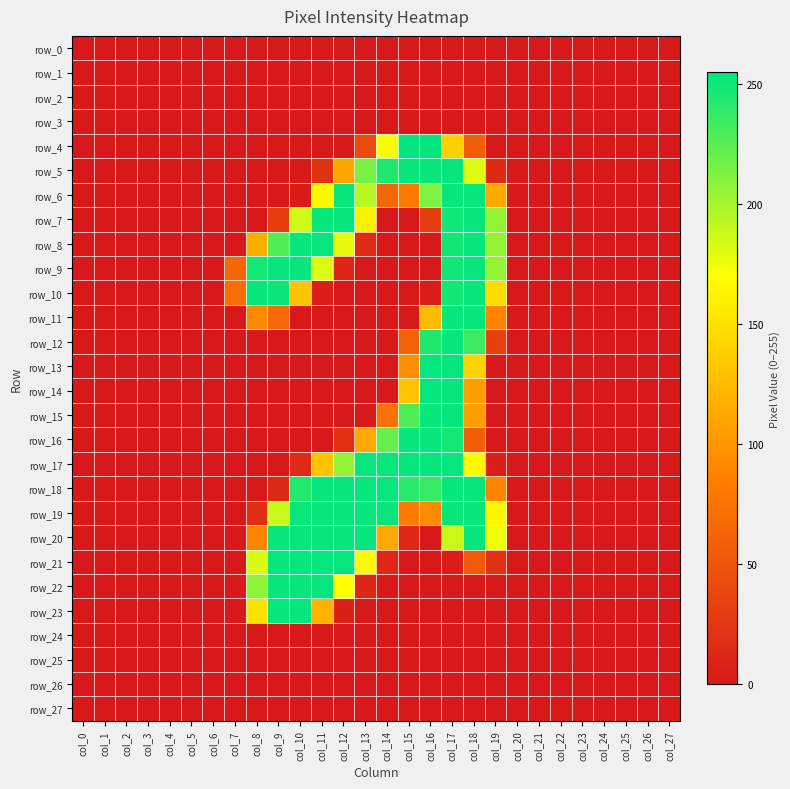

At how many categories does at least one series exceed 208?

11